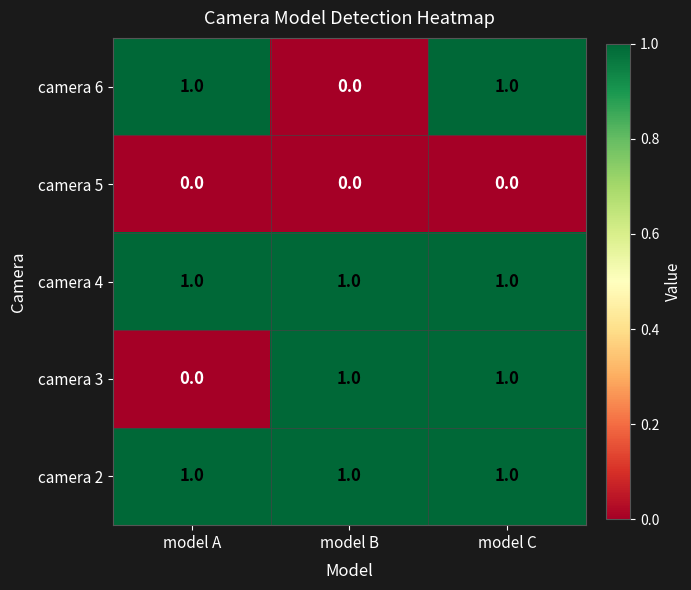

Is it true that camera 2 equals 2 at model B?

False